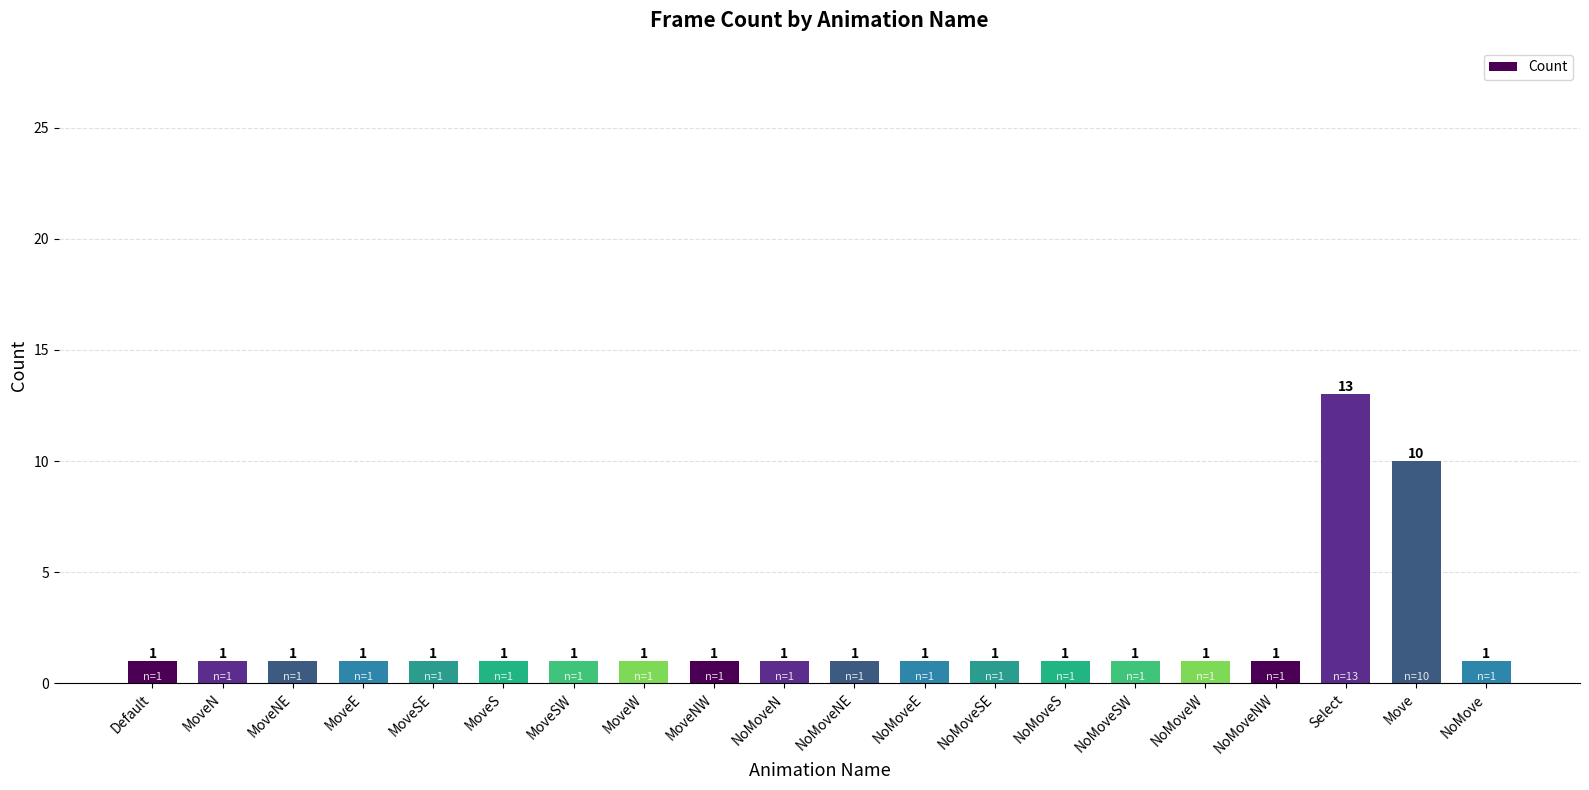

What is the average value?

2